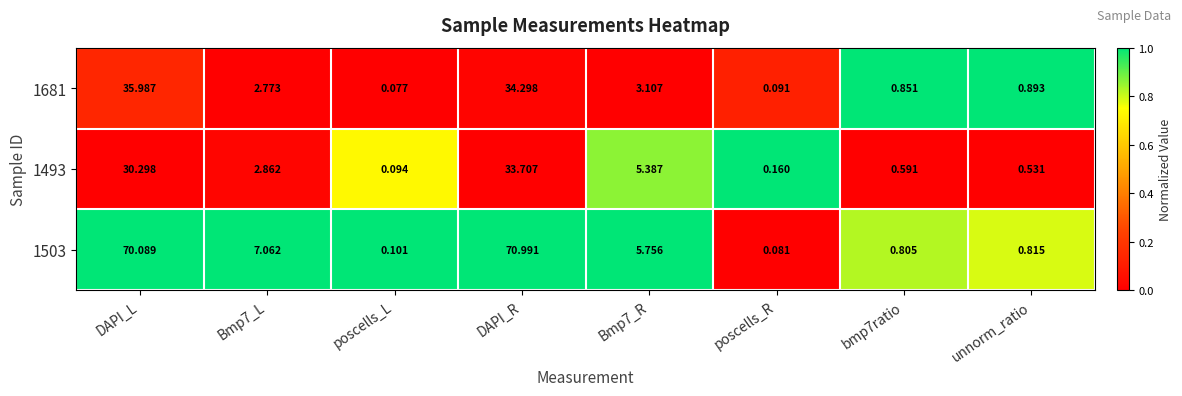

At which category is the sum across all series the highest?

DAPI_R